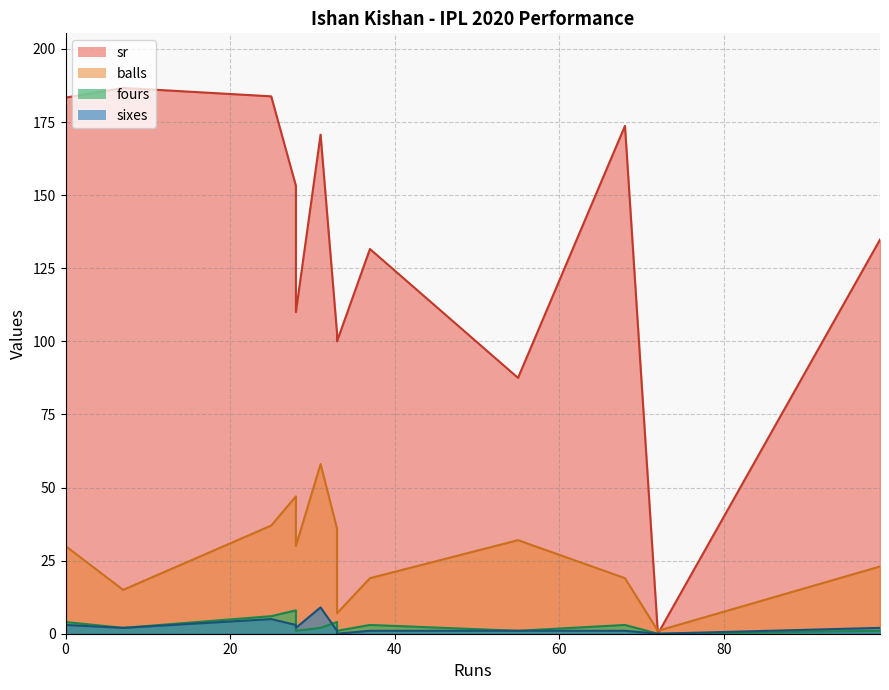

At 72, list the series in order from smallest to largest.

sr, fours, sixes, balls